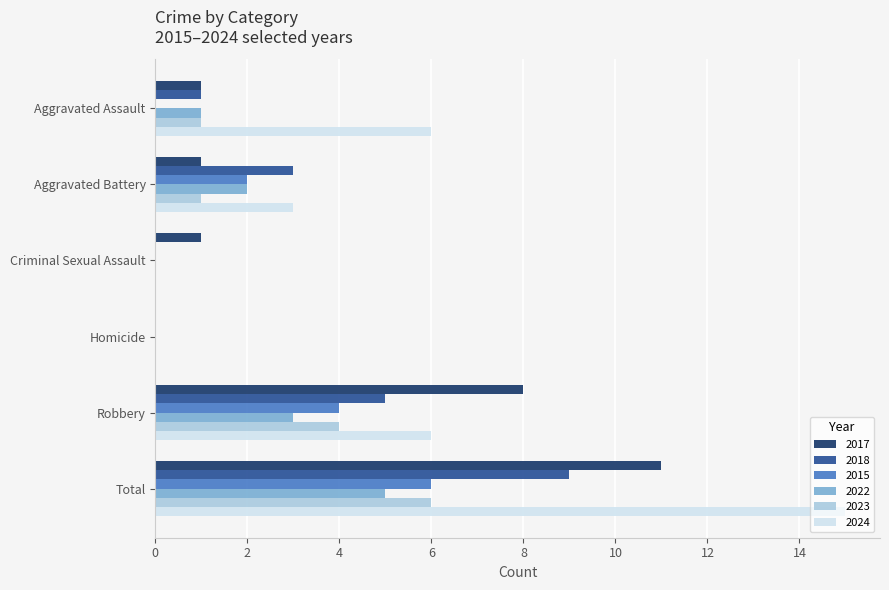

What is the greatest value displayed?

15